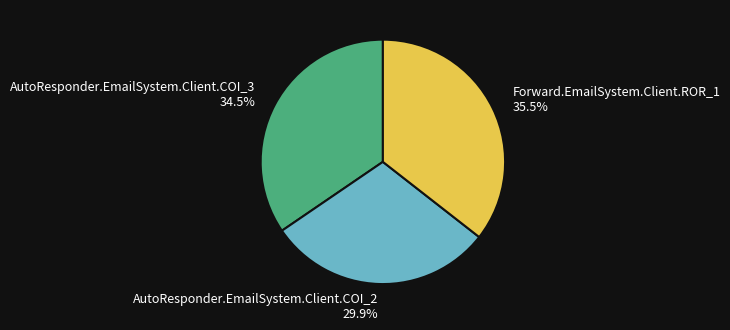

Does any single category account for the majority?

No